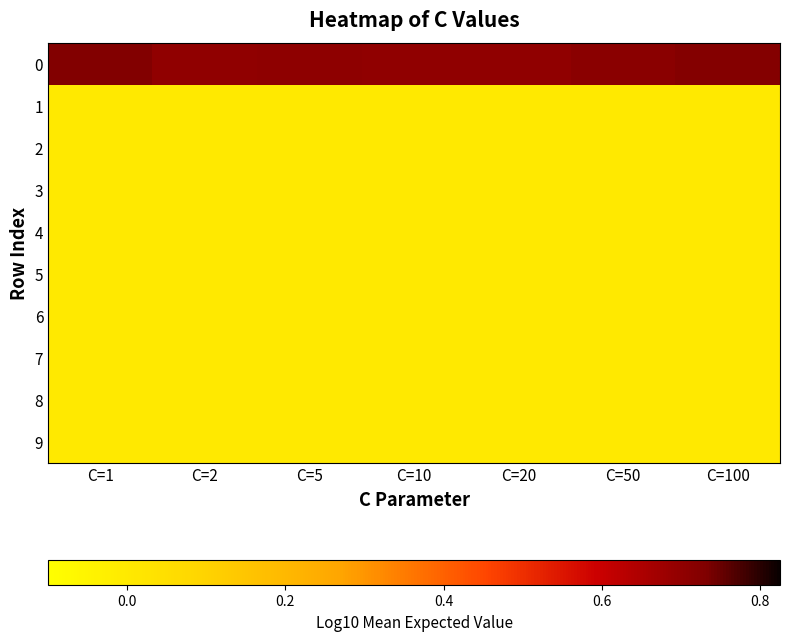

Reading left to right, extract all data points from this chart.

0: C=1=0.7	C=2=0.7	C=5=0.7	C=10=0.7	C=20=0.7	C=50=0.7	C=100=0.7
1: C=1=0.0	C=2=0.0	C=5=0.0	C=10=0.0	C=20=0.0	C=50=0.0	C=100=0.0
2: C=1=0.0	C=2=0.0	C=5=0.0	C=10=0.0	C=20=0.0	C=50=0.0	C=100=0.0
3: C=1=0.0	C=2=0.0	C=5=0.0	C=10=0.0	C=20=0.0	C=50=0.0	C=100=0.0
4: C=1=0.0	C=2=0.0	C=5=0.0	C=10=0.0	C=20=0.0	C=50=0.0	C=100=0.0
5: C=1=0.0	C=2=0.0	C=5=0.0	C=10=0.0	C=20=0.0	C=50=0.0	C=100=0.0
6: C=1=0.0	C=2=0.0	C=5=0.0	C=10=0.0	C=20=0.0	C=50=0.0	C=100=0.0
7: C=1=0.0	C=2=0.0	C=5=0.0	C=10=0.0	C=20=0.0	C=50=0.0	C=100=0.0
8: C=1=0.0	C=2=0.0	C=5=0.0	C=10=0.0	C=20=0.0	C=50=0.0	C=100=0.0
9: C=1=0.0	C=2=0.0	C=5=0.0	C=10=0.0	C=20=0.0	C=50=0.0	C=100=0.0